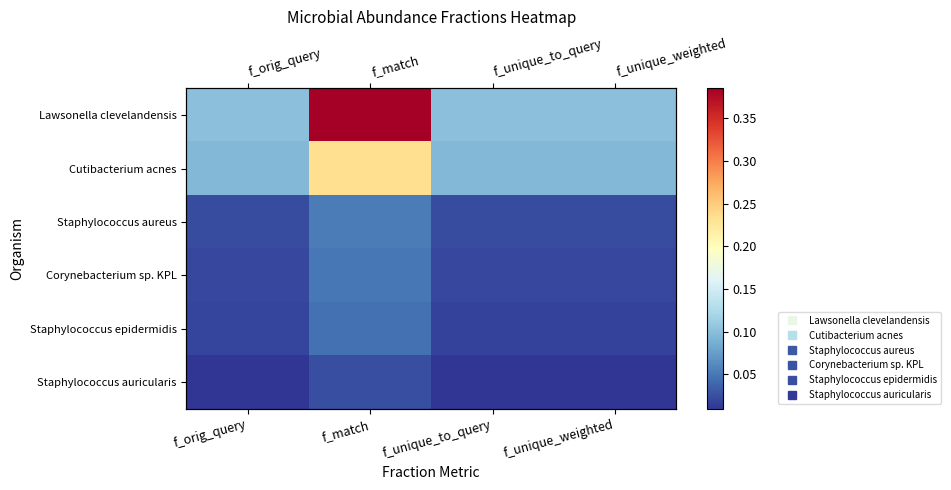

What is the highest value of the Lawsonella clevelandensis series?

0.4